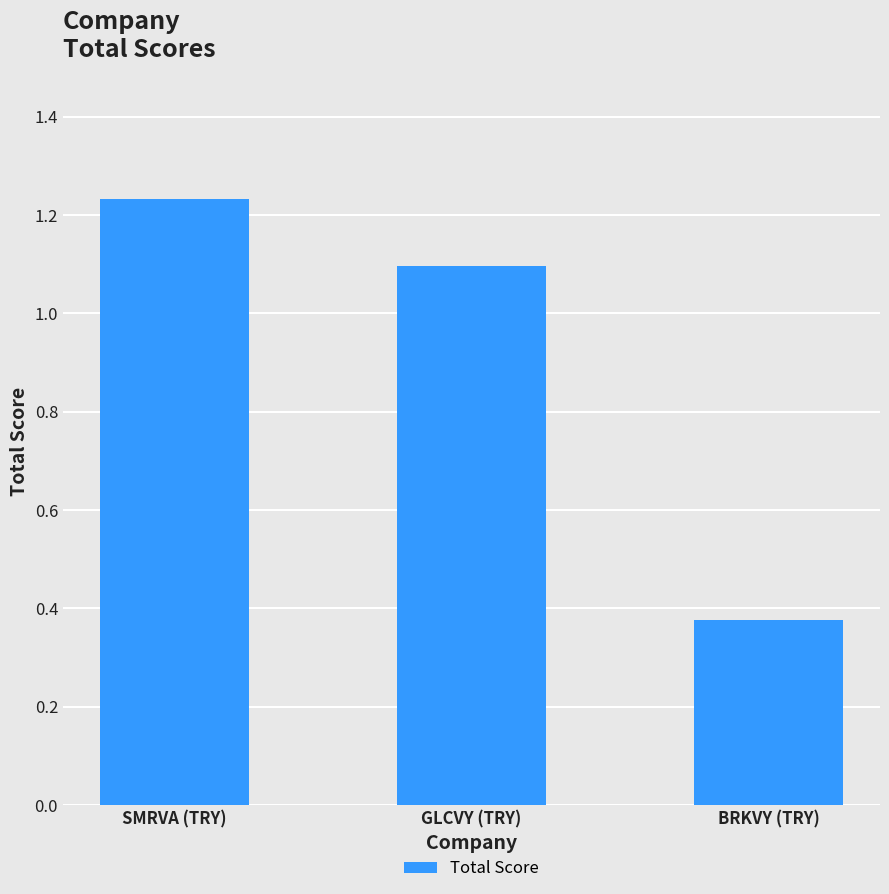

What is the label of the 3rd bar from the left?

BRKVY (TRY)